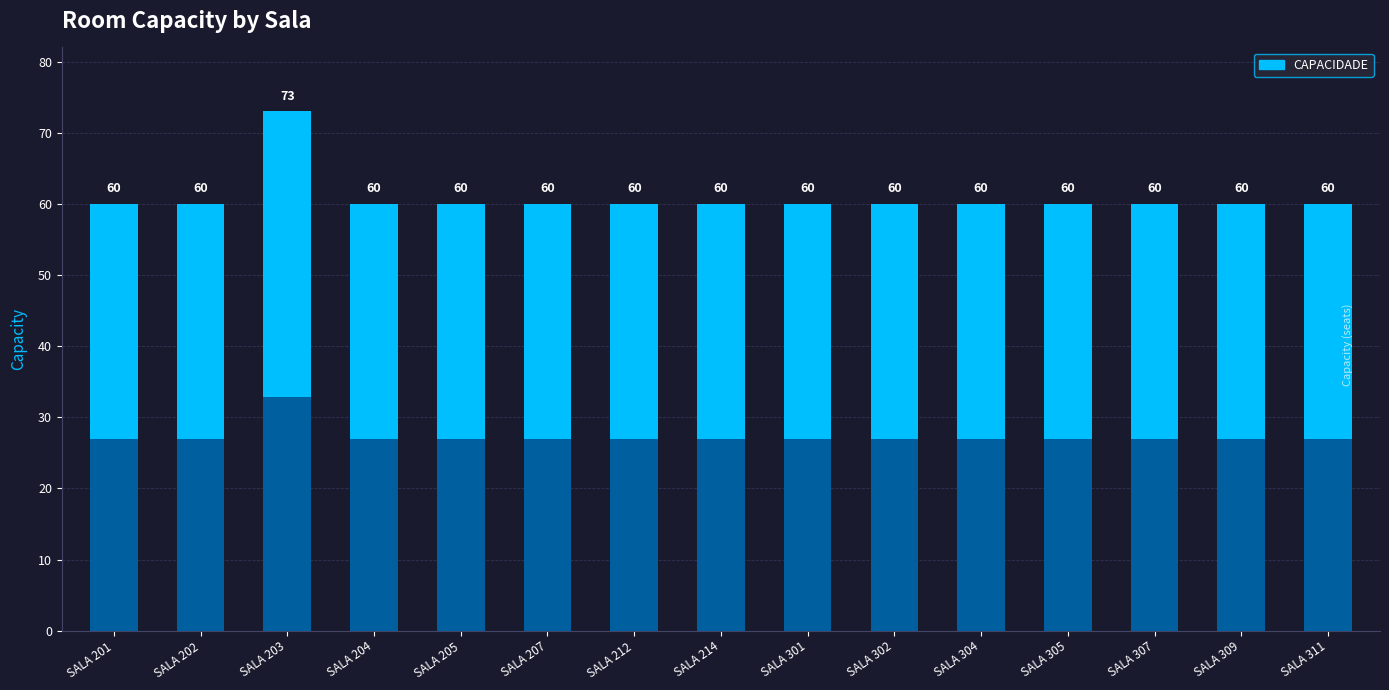

Does the chart contain stacked bars?

No